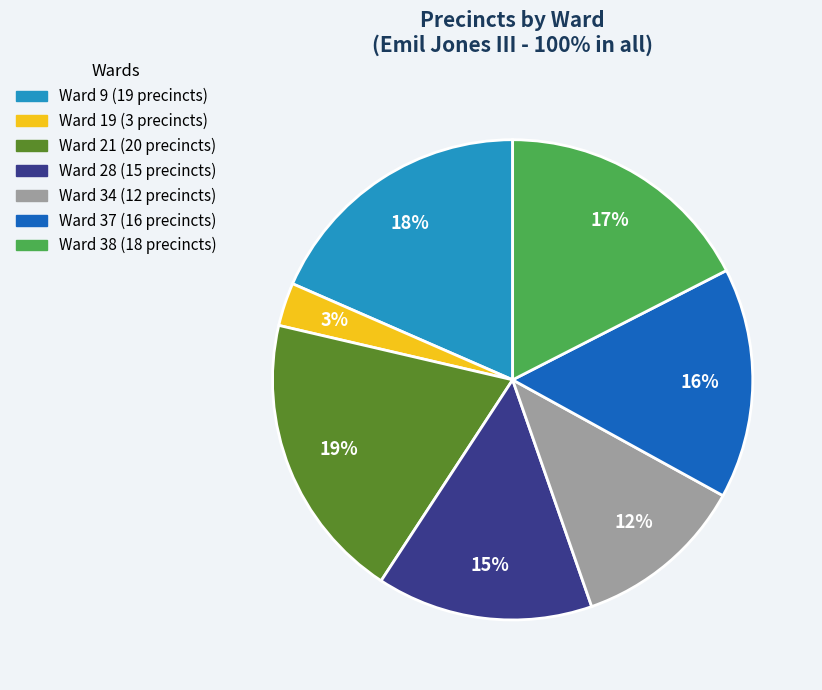

What percentage is the Ward 34 slice, to the nearest percent?

12%